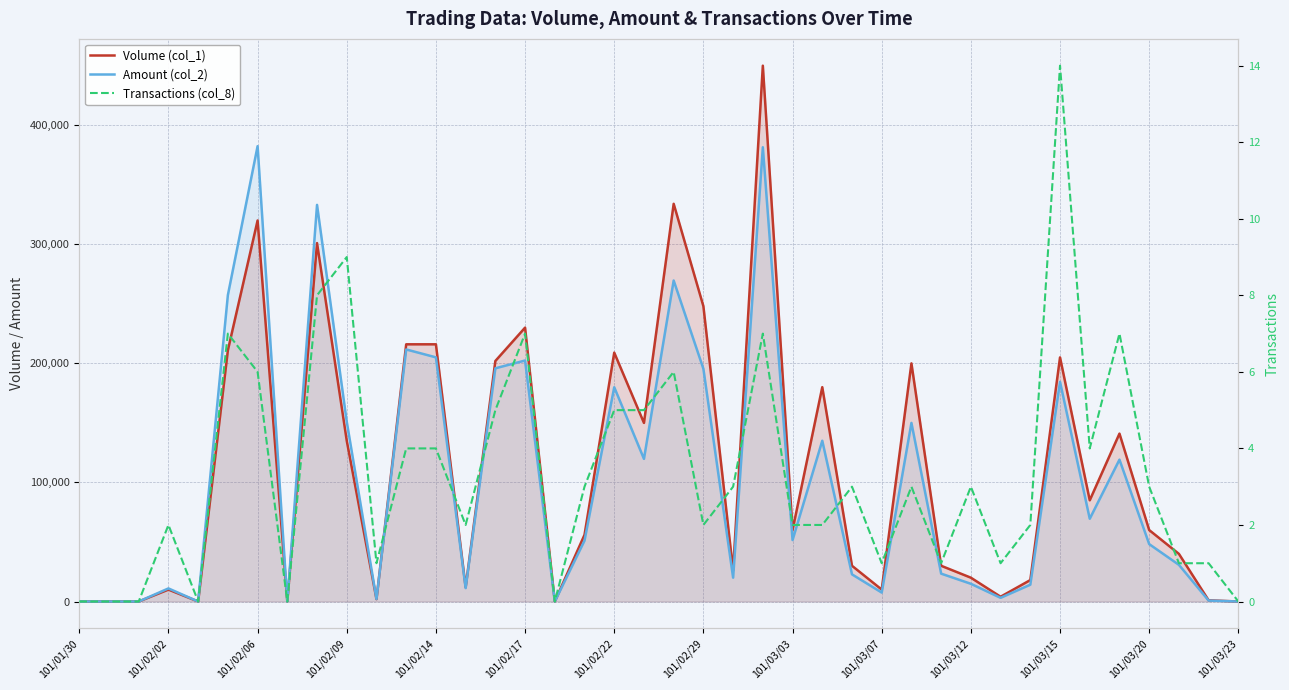

Reading right to left, list all the values displayed in this chart.

Volume (col_1): 0	1000	40000	60000	141000	85000	205000	18000	4000	20000	30000	200000	10000	30000	180000	60000	450000	26000	248000	334000	150000	209000	56000	0	230000	202000	12000	216000	216000	2000	135000	301000	0	320000	211000	0	10000	0	0	0
Amount (col_2): 0	780	30800	48200	119130	69500	184500	14120	3080	14880	23400	150000	7500	22800	135000	51600	381500	20020	195420	269560	119800	179950	51120	0	202400	195840	11260	205040	211680	2080	151000	333100	0	382400	257350	0	11000	0	0	0
Transactions (col_8): 0	1	1	3	7	4	14	2	1	3	1	3	1	3	2	2	7	3	2	6	5	5	3	0	7	5	2	4	4	1	9	8	0	6	7	0	2	0	0	0